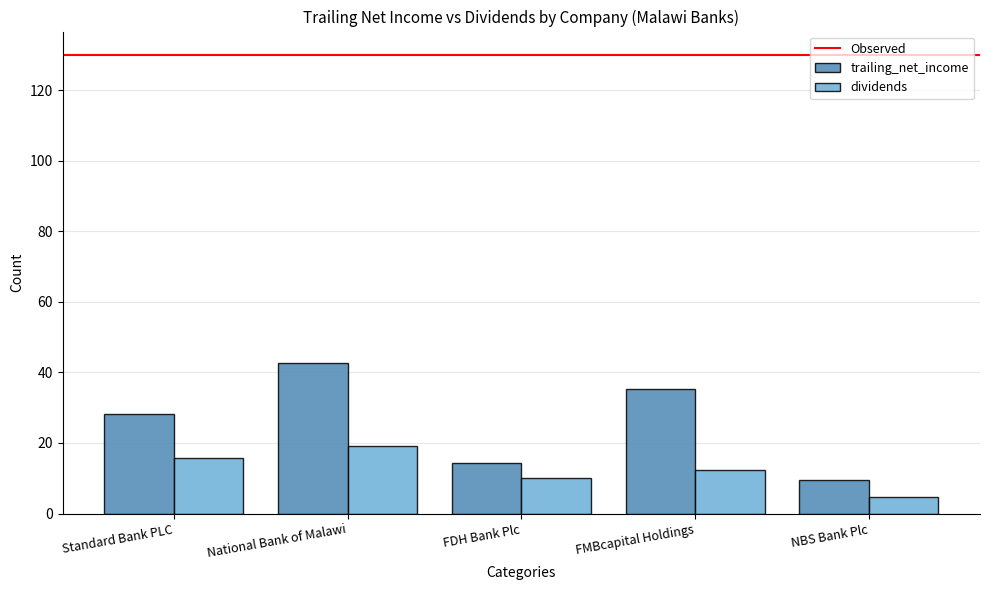

Which category has the highest value in the dividends series?

National Bank of Malawi